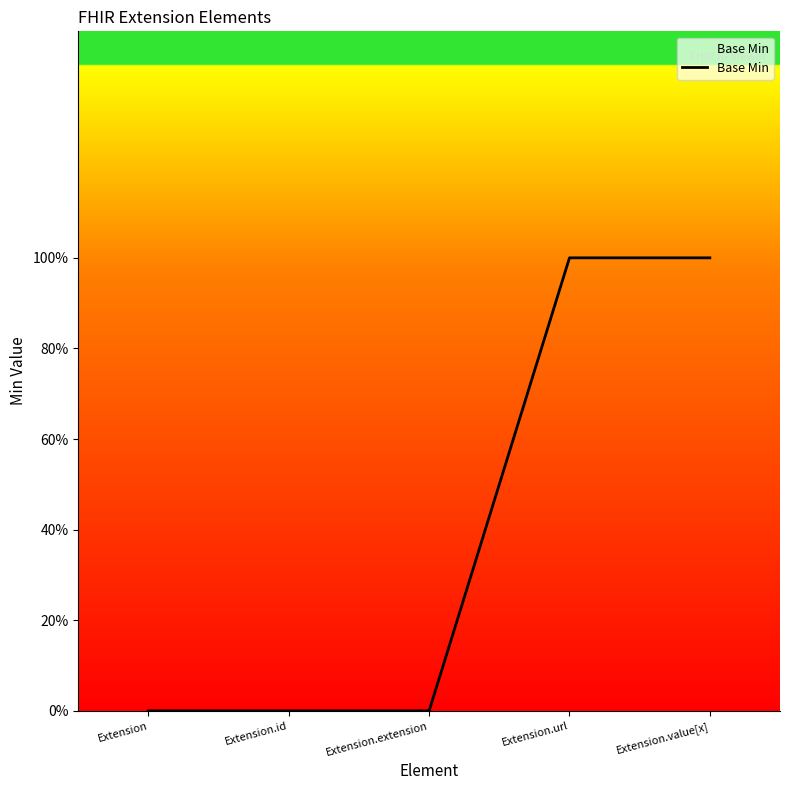

What is the change in value from Extension.id to Extension.url?

+1